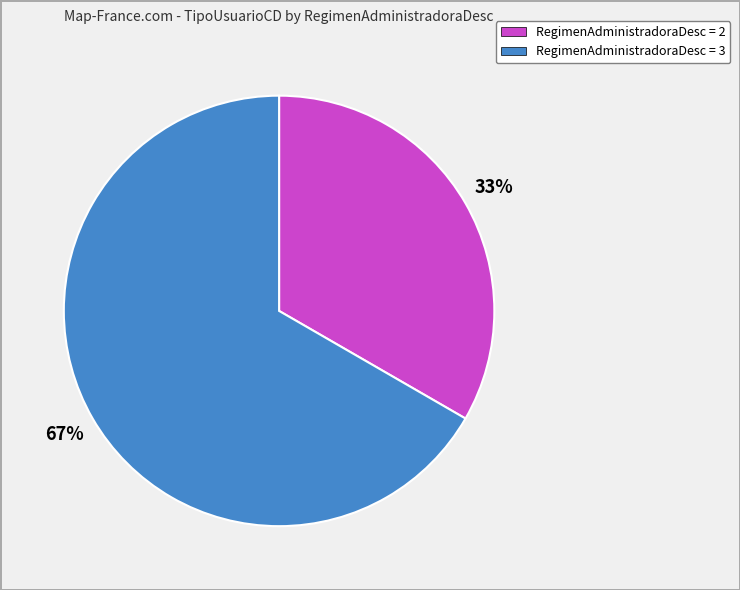

Between RegimenAdministradoraDesc = 3 and RegimenAdministradoraDesc = 2, which is larger?

RegimenAdministradoraDesc = 3